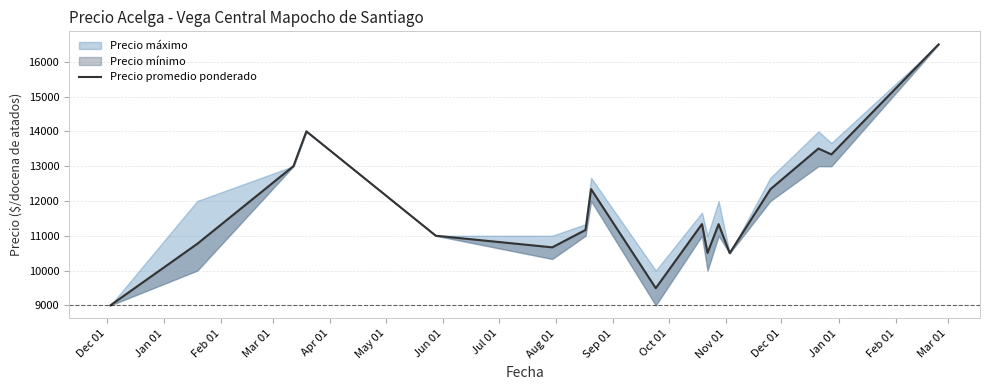

What is the change in value from Nov 01 to 16?

+5167.0